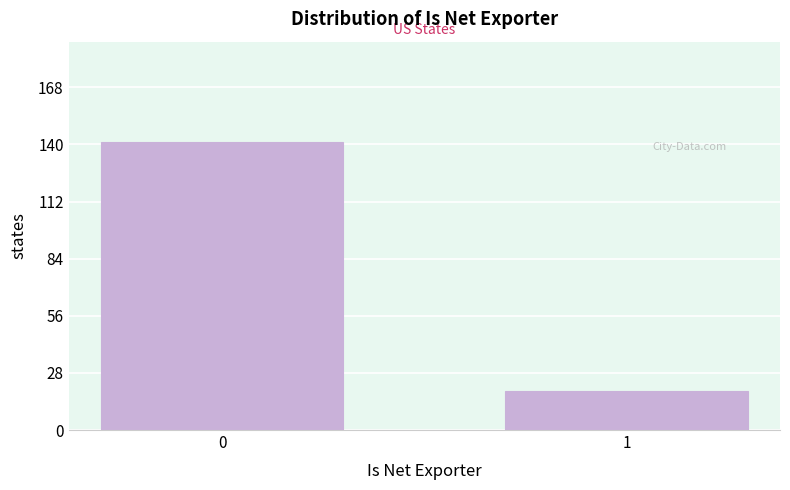

Reading right to left, list all the values displayed in this chart.

1=19	0=141